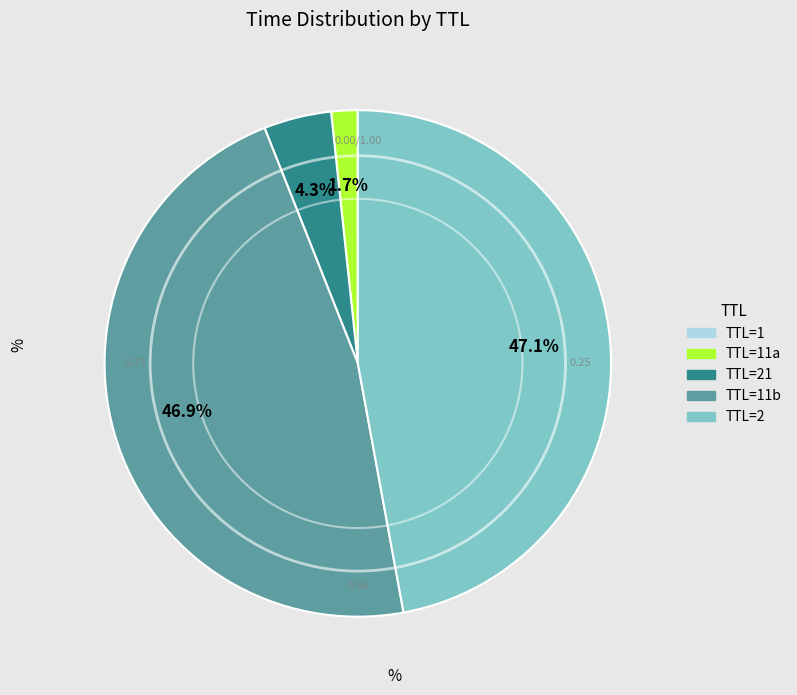

Is there a majority slice in this chart?

No